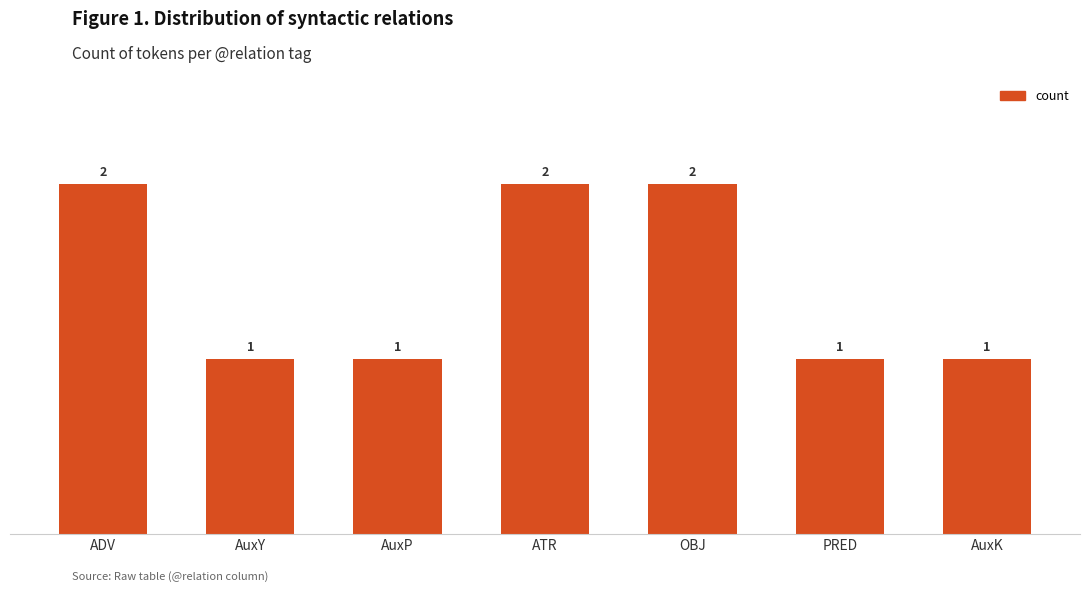

Count the number of data series in this chart.

1